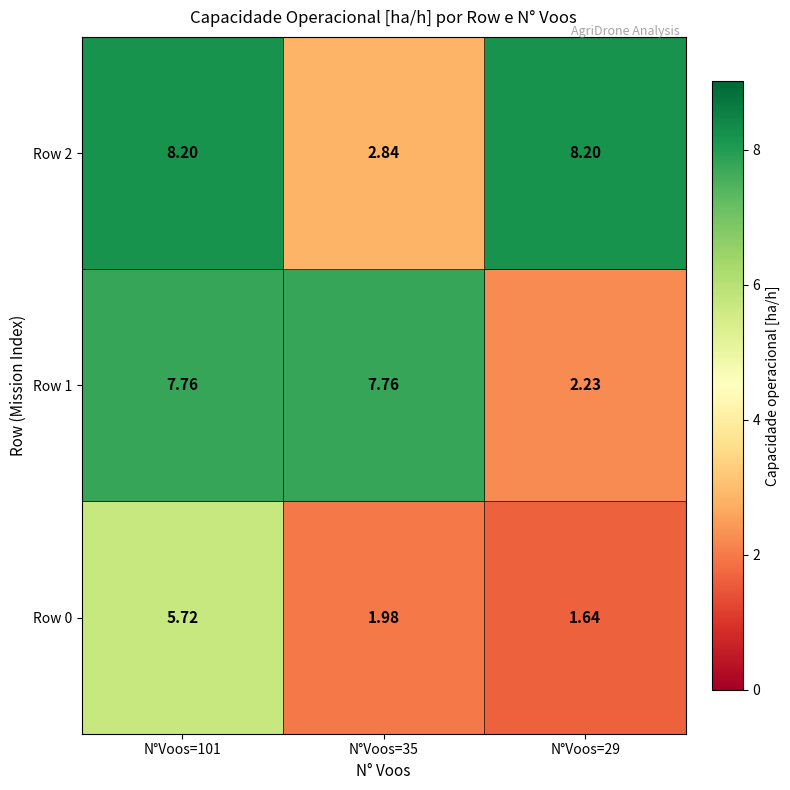

Is the value of Row 1 at N°Voos=35 greater than the value of Row 2 at N°Voos=35?

Yes